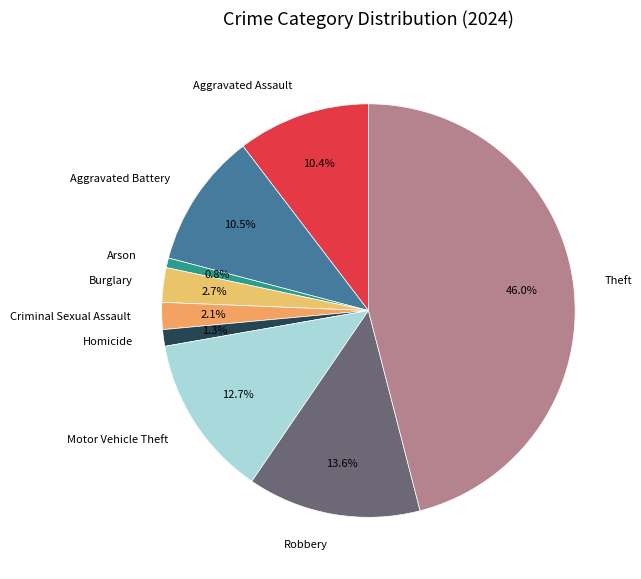

How much of the chart is everything except Theft?

54.0%